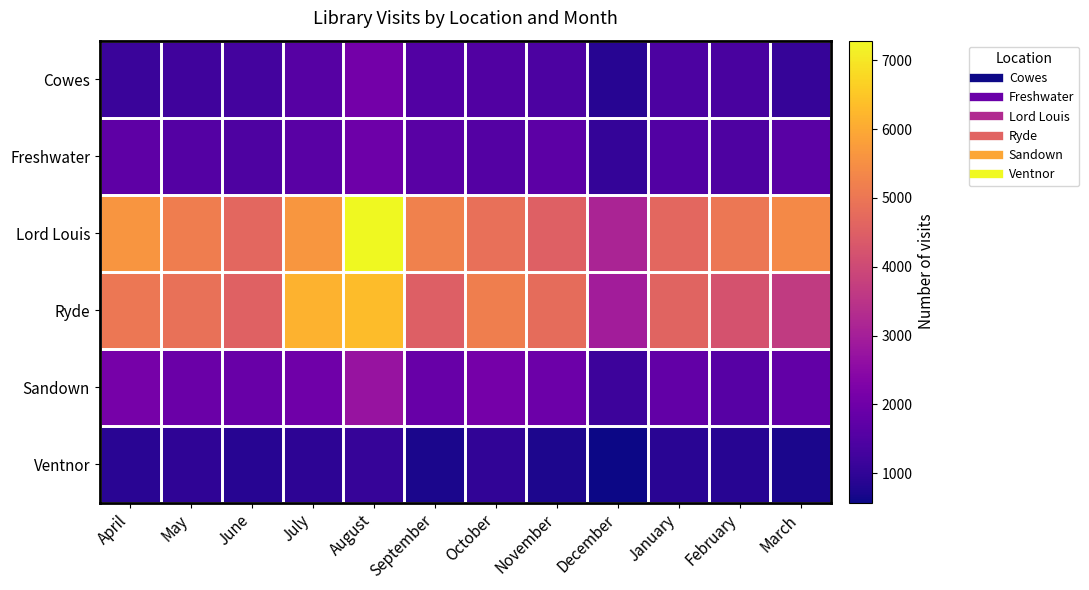

At which category is the sum across all series the highest?

August